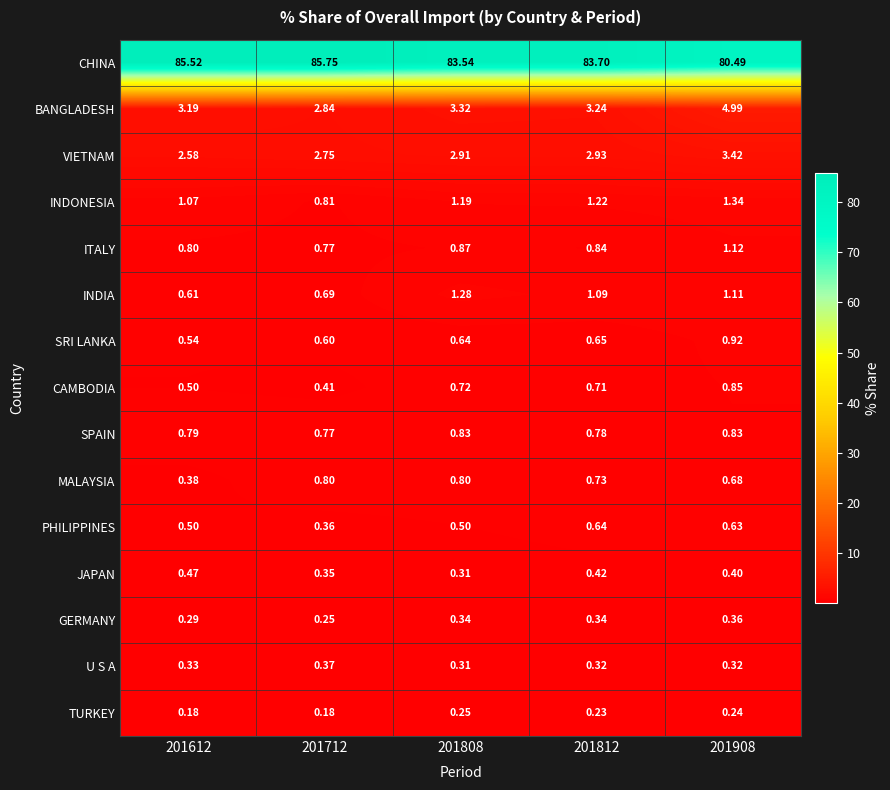

Which series changed the most between 201712 and 201812?

CHINA